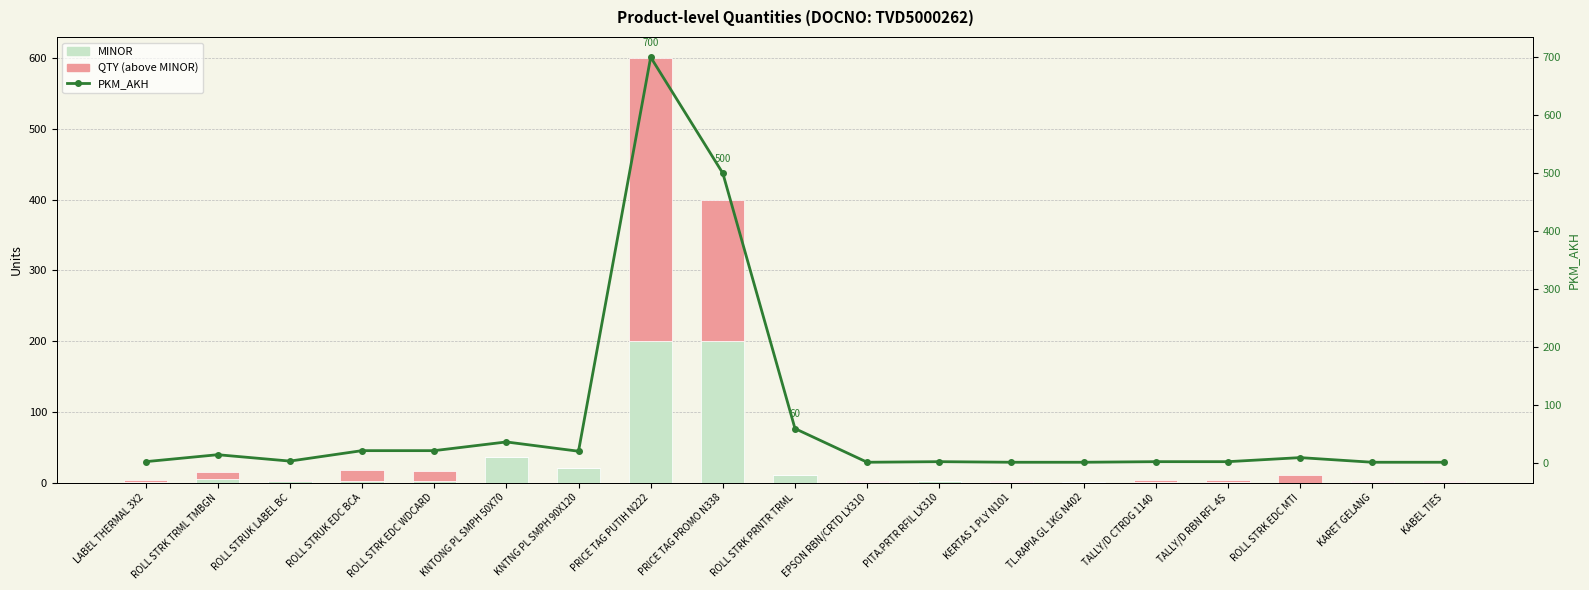

How many data points in PKM_AKH are above 4?

9